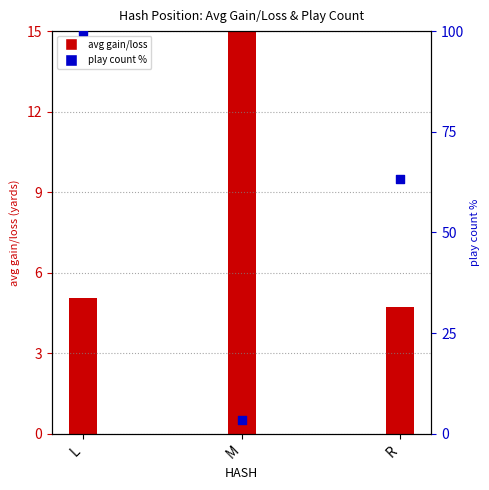

Is the value of play count % at L greater than the value of avg gain/loss at R?

Yes